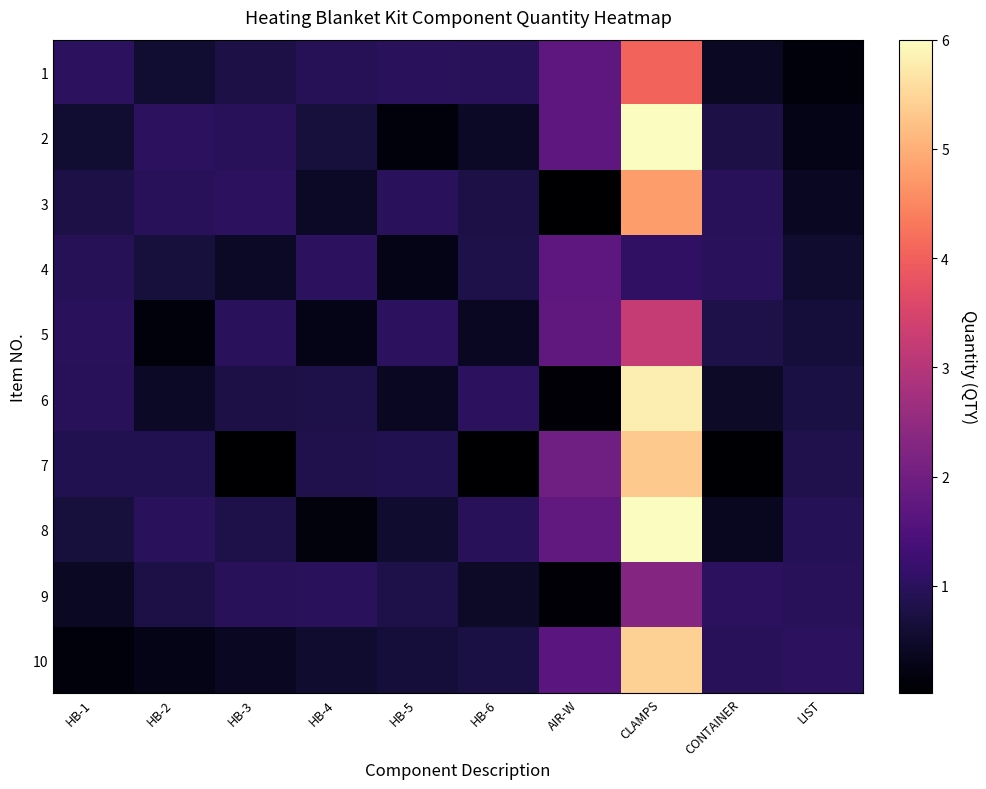

Reading right to left, what are all the values shown in this chart?

1: LIST=0.1	CONTAINER=0.4	CLAMPS=4.1	AIR-W=1.7	HB-6=1.0	HB-5=1.0	HB-4=0.9	HB-3=0.8	HB-2=0.6	HB-1=1.0
2: LIST=0.3	CONTAINER=0.8	CLAMPS=6.0	AIR-W=1.7	HB-6=0.4	HB-5=0.1	HB-4=0.7	HB-3=1.0	HB-2=1.0	HB-1=0.6
3: LIST=0.4	CONTAINER=1.0	CLAMPS=4.8	AIR-W=0.0	HB-6=0.8	HB-5=1.0	HB-4=0.4	HB-3=1.0	HB-2=1.0	HB-1=0.8
4: LIST=0.5	CONTAINER=1.0	CLAMPS=1.0	AIR-W=1.7	HB-6=0.8	HB-5=0.3	HB-4=1.0	HB-3=0.4	HB-2=0.7	HB-1=0.9
5: LIST=0.7	CONTAINER=0.8	CLAMPS=3.2	AIR-W=1.8	HB-6=0.4	HB-5=1.0	HB-4=0.3	HB-3=1.0	HB-2=0.1	HB-1=1.0
6: LIST=0.8	CONTAINER=0.5	CLAMPS=5.8	AIR-W=0.1	HB-6=1.0	HB-5=0.4	HB-4=0.8	HB-3=0.8	HB-2=0.4	HB-1=1.0
7: LIST=0.8	CONTAINER=0.1	CLAMPS=5.3	AIR-W=2.0	HB-6=0.0	HB-5=0.9	HB-4=0.9	HB-3=0.0	HB-2=0.9	HB-1=0.9
8: LIST=0.9	CONTAINER=0.4	CLAMPS=6.0	AIR-W=1.8	HB-6=1.0	HB-5=0.5	HB-4=0.2	HB-3=0.8	HB-2=1.0	HB-1=0.7
9: LIST=1.0	CONTAINER=1.0	CLAMPS=2.3	AIR-W=0.1	HB-6=0.5	HB-5=0.8	HB-4=1.0	HB-3=1.0	HB-2=0.8	HB-1=0.4
10: LIST=1.0	CONTAINER=1.0	CLAMPS=5.4	AIR-W=1.7	HB-6=0.8	HB-5=0.7	HB-4=0.5	HB-3=0.4	HB-2=0.3	HB-1=0.1